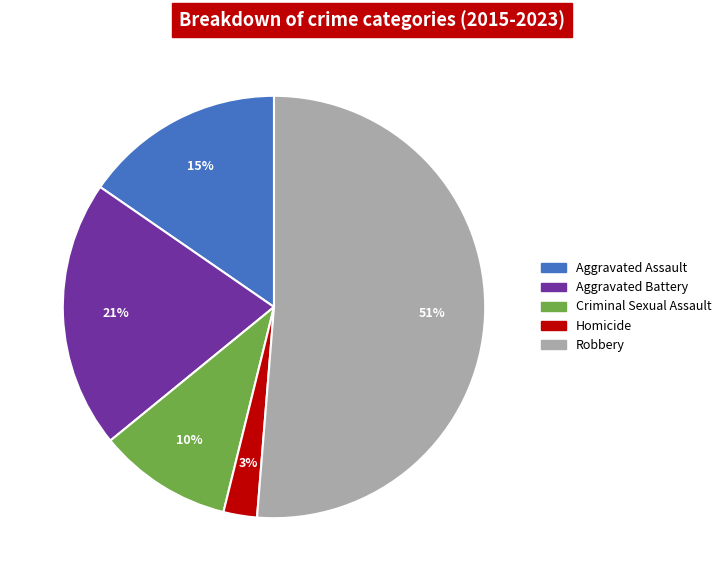

Count the number of slices in the pie.

5